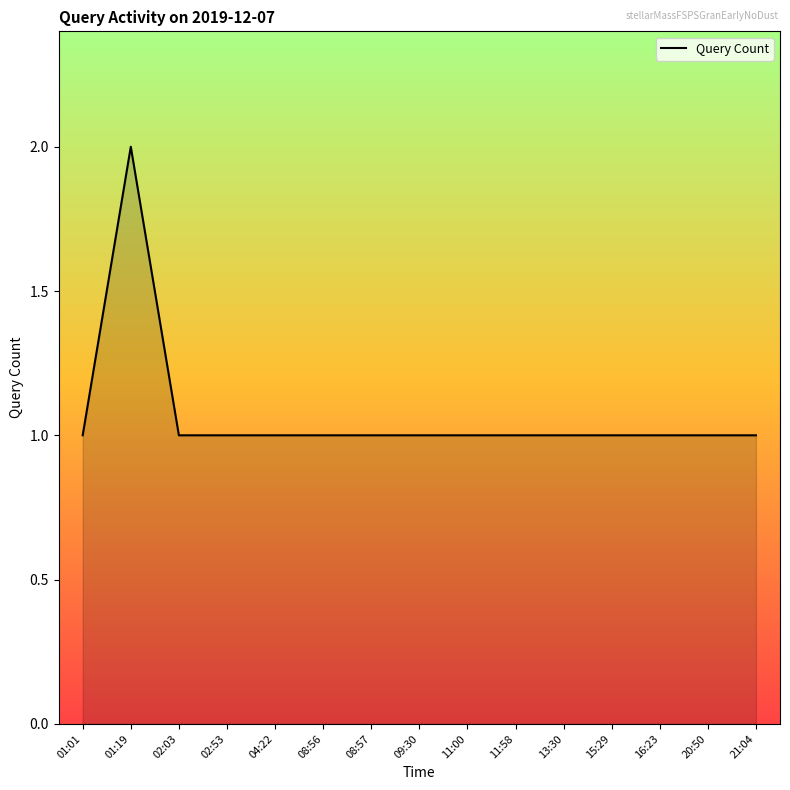

What position from the right is 11:58?

6